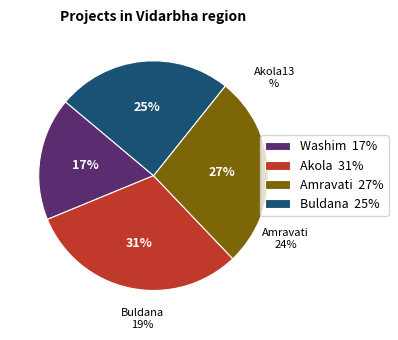

True or false: 2019-10-07 accounts for 1% of the total.

False